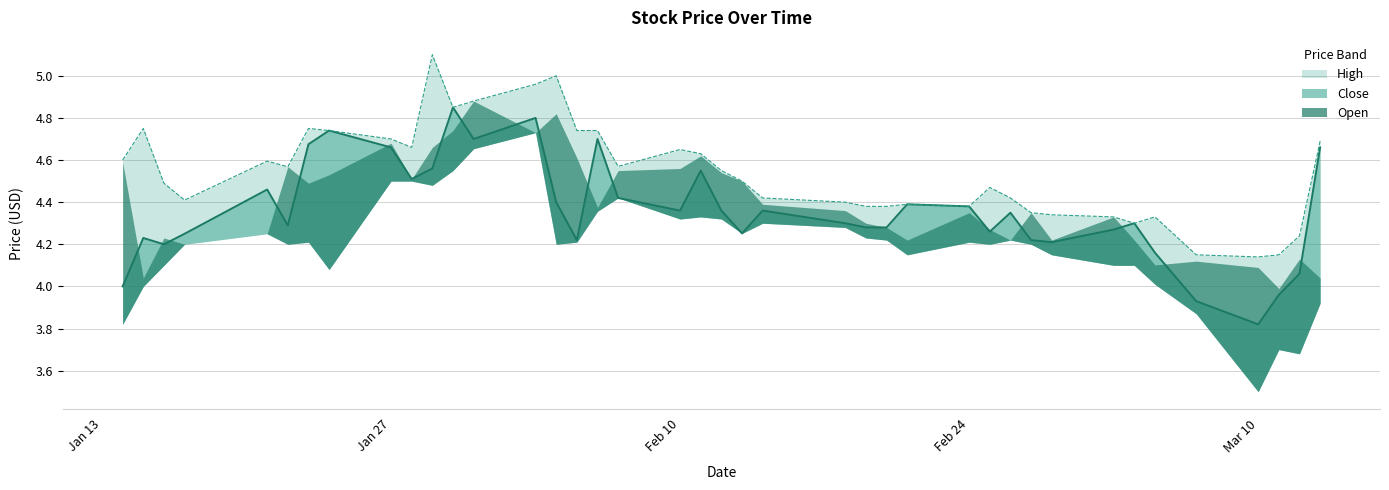

In close_line, how many points are higher than both neighbors (excluding endpoints)?

11